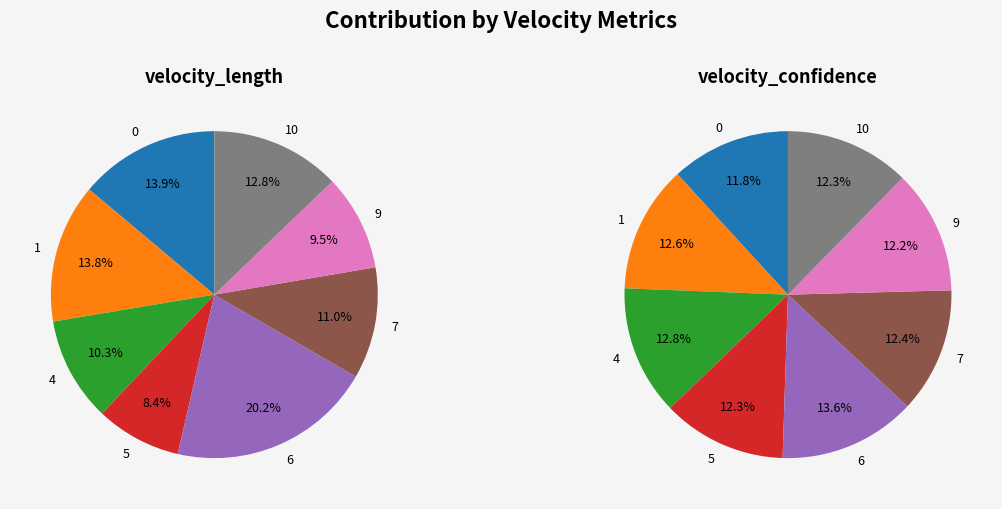

Is it true that 1 is 14% of the pie?

True